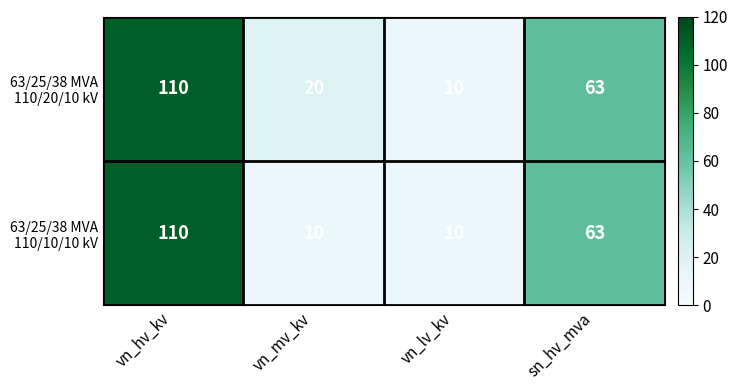

At which category does the chart reach its peak across all series?

vn_hv_kv